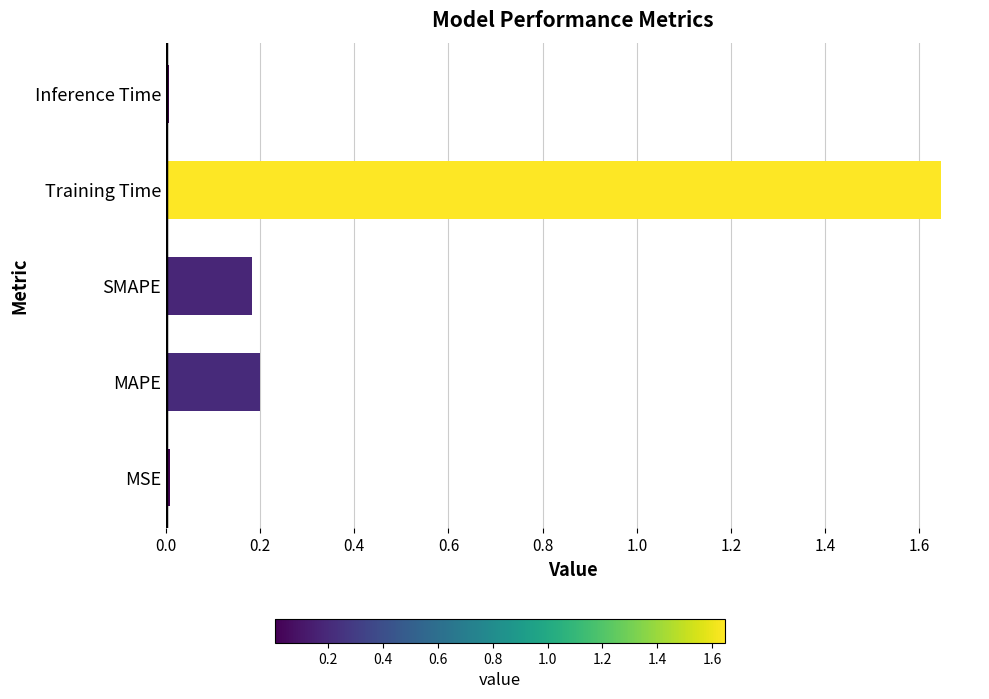

At which category does the chart reach its peak across all series?

Training Time